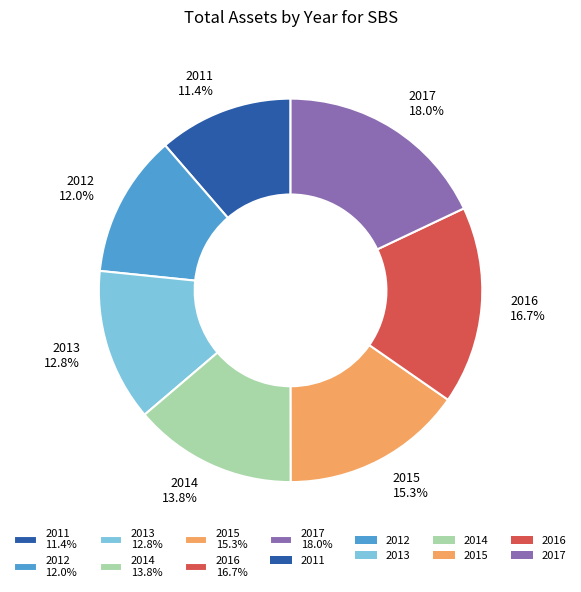

How many segments does this pie chart have?

7